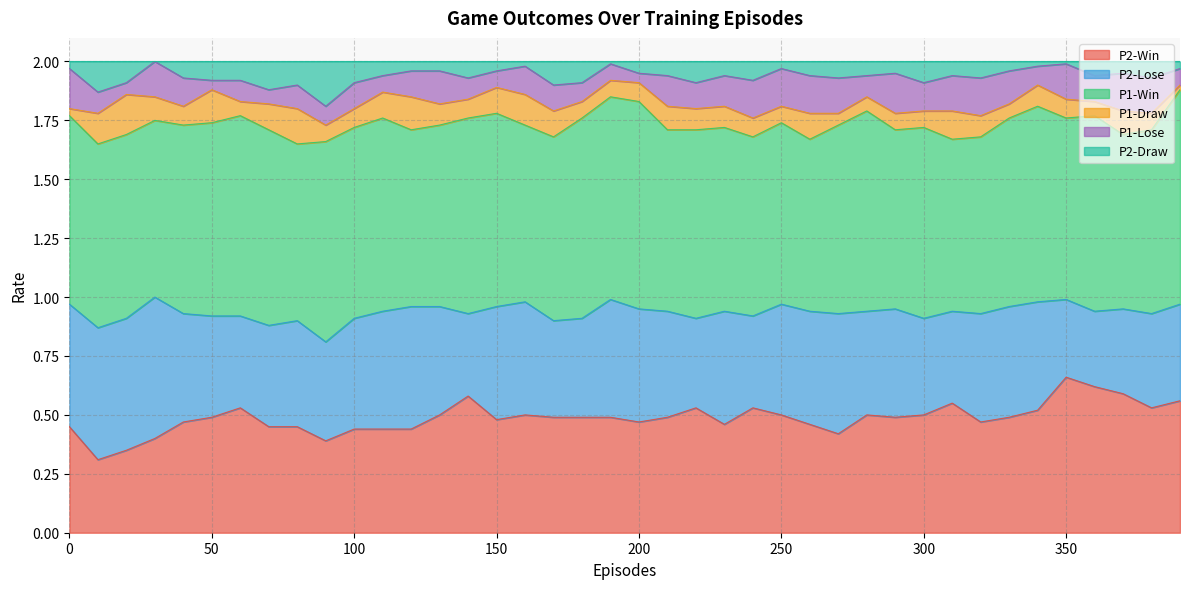

Which series has the largest total across all categories?

P1-Win